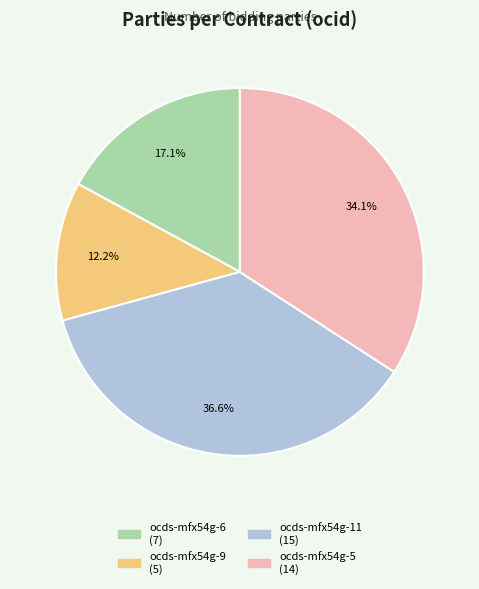

How many segments does this pie chart have?

4